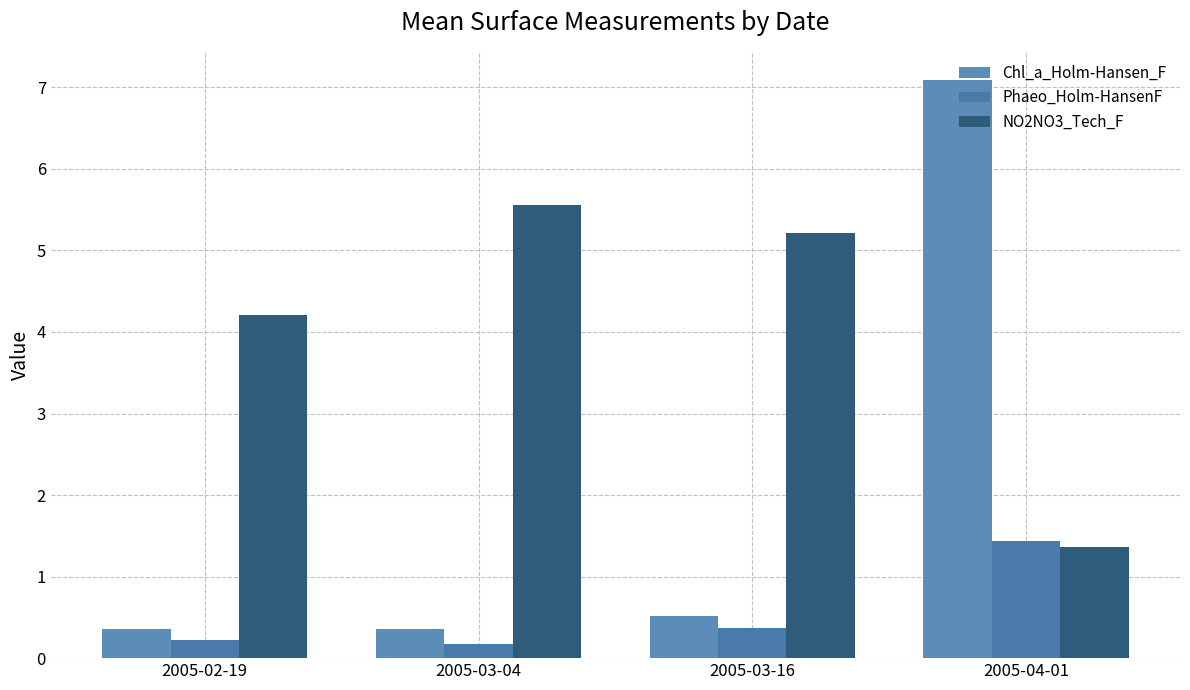

What is the label of the 1st bar from the right?

2005-04-01